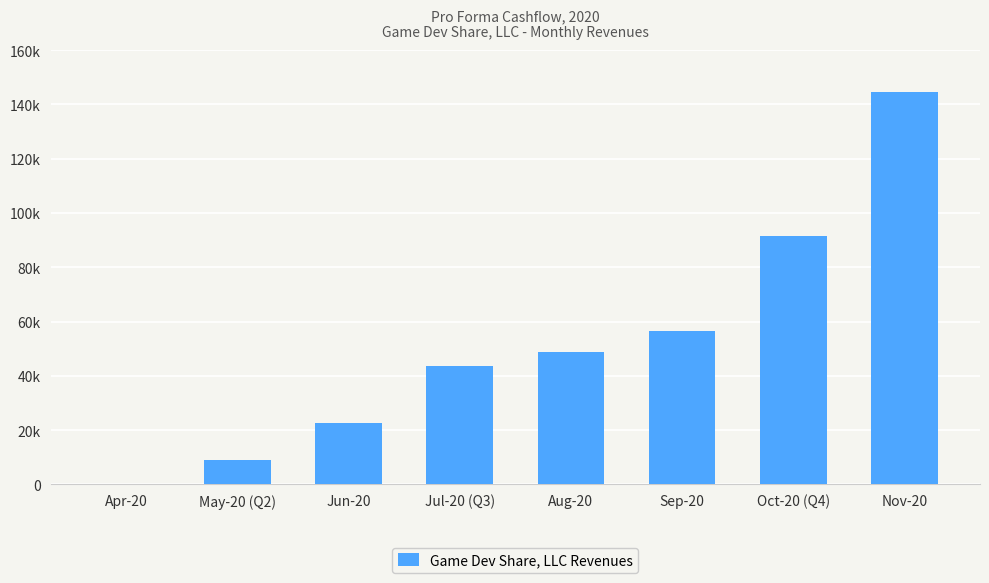

Are the bars horizontal?

No